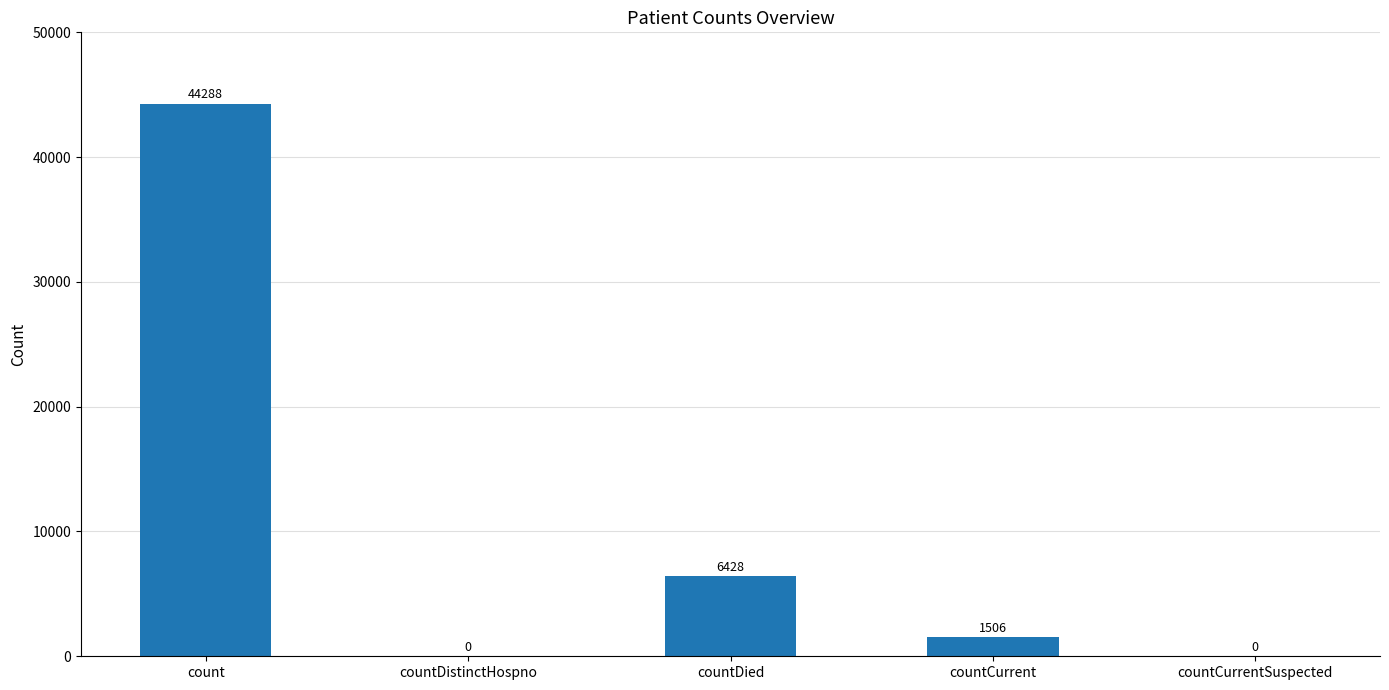

True or false: the data shows 3698 at countDied.

False